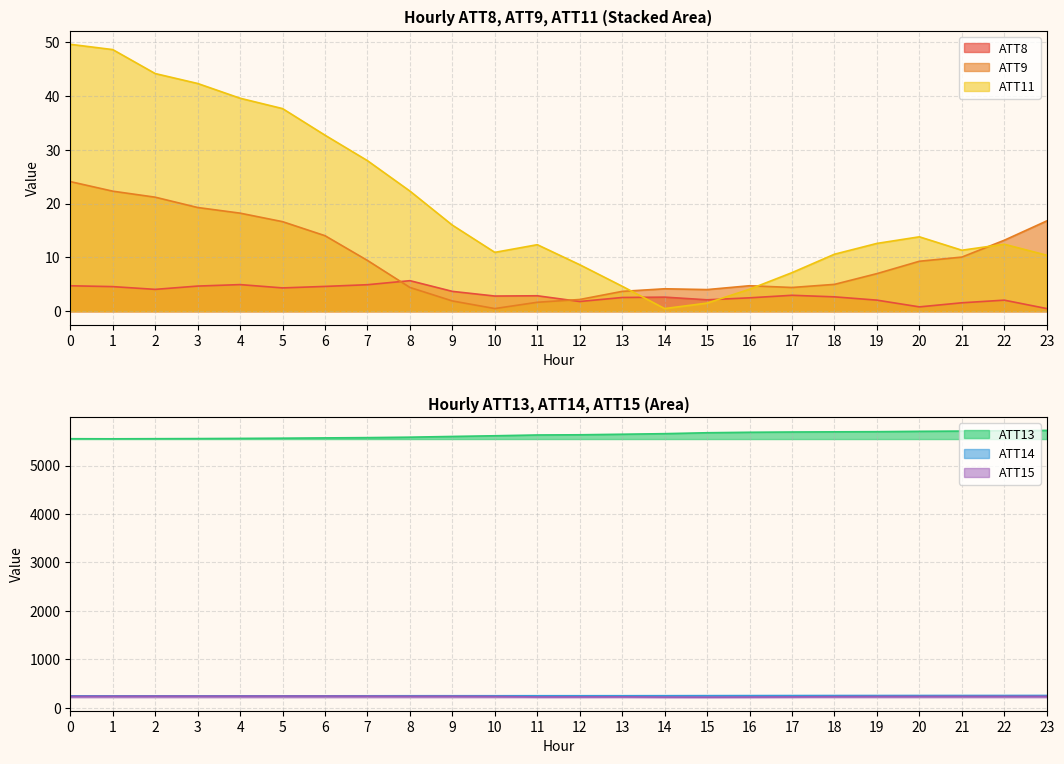

The ATT11 series shows 19.5 at 21. True or false?

False